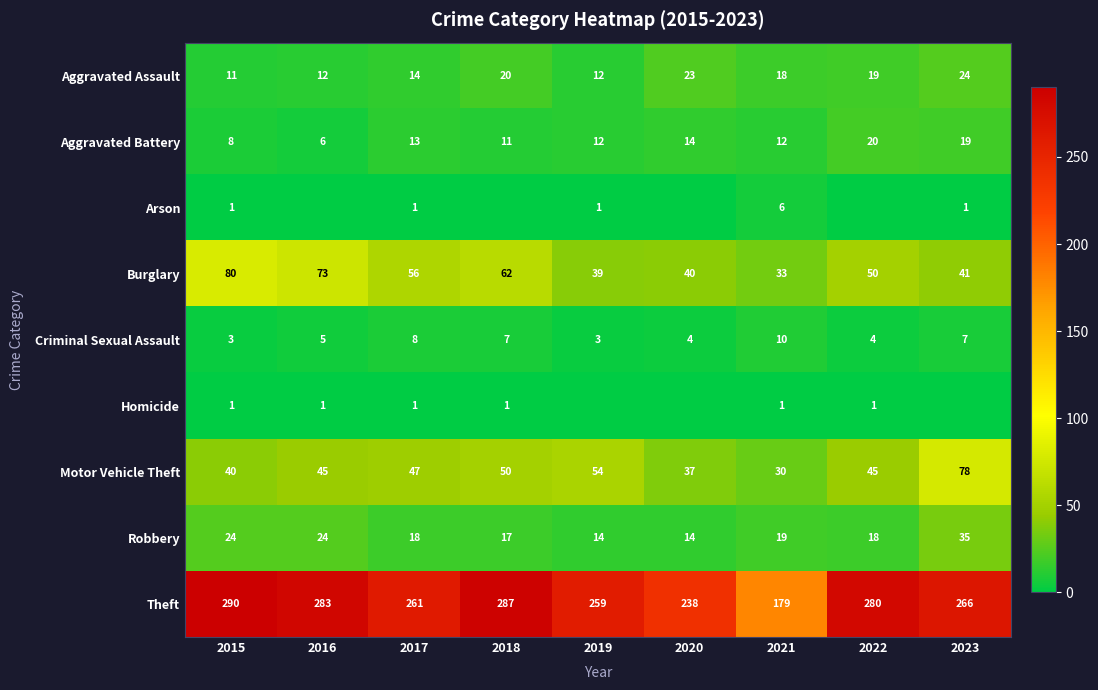

What is the difference between the maximum and minimum values in the Robbery series?

21